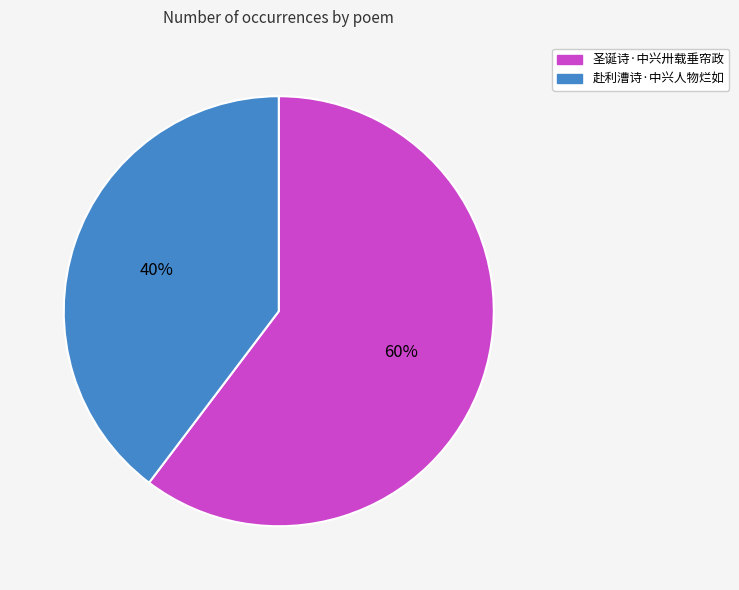

What is the majority slice?

圣诞诗·中兴卅载垂帘政